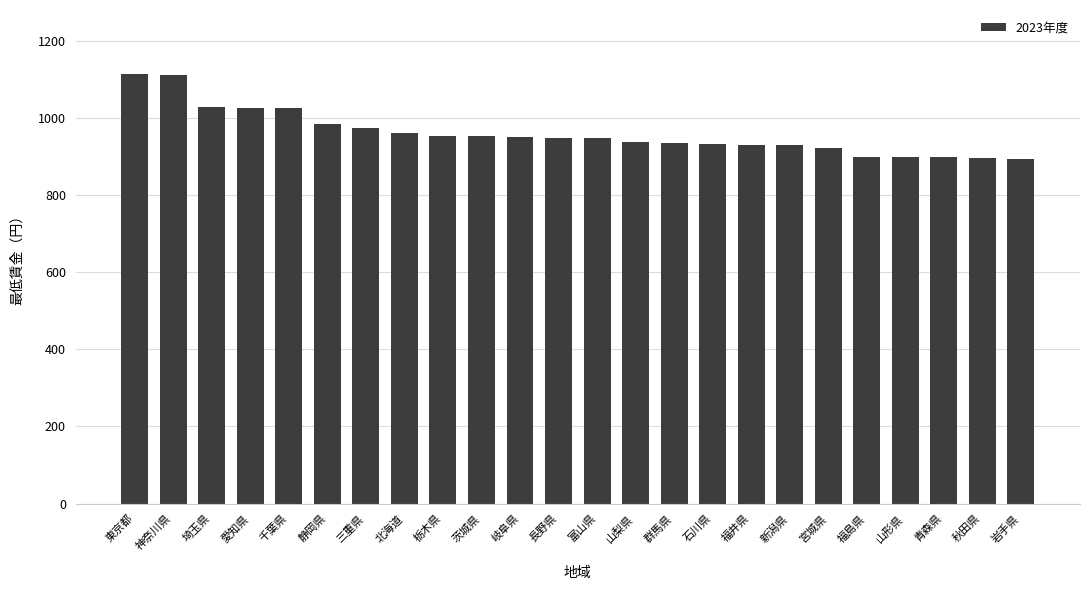

Are the bars grouped side by side (vs. stacked)?

No